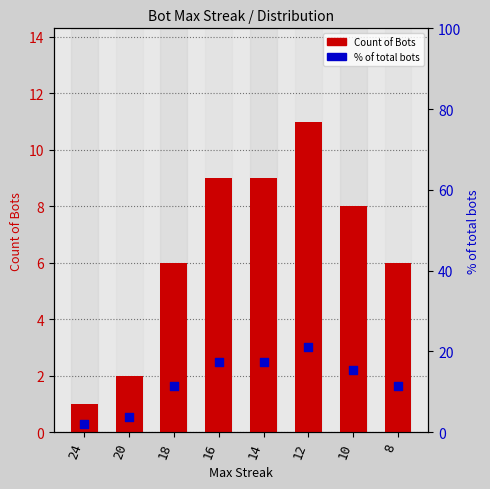

Which series contains the highest Y value?

% of total bots